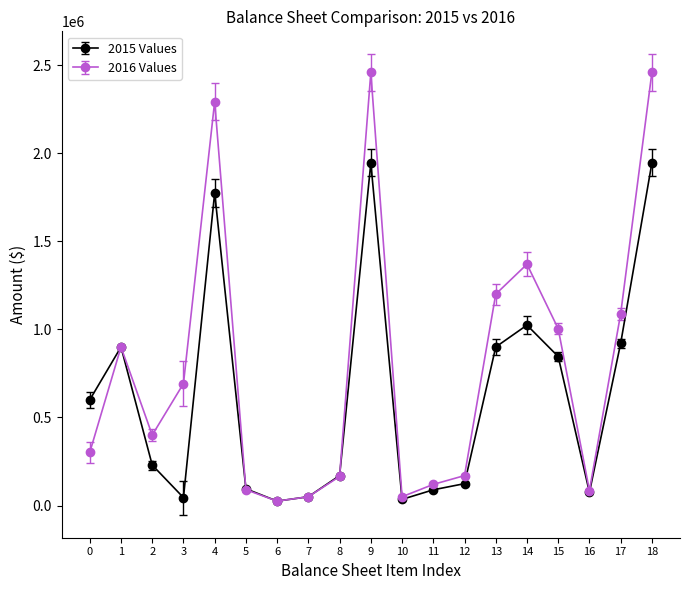

How many lines are shown in the chart?

2